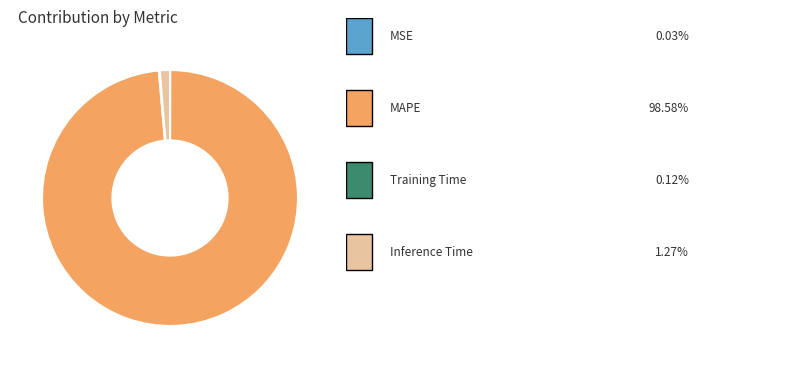

Does any single category account for the majority?

Yes